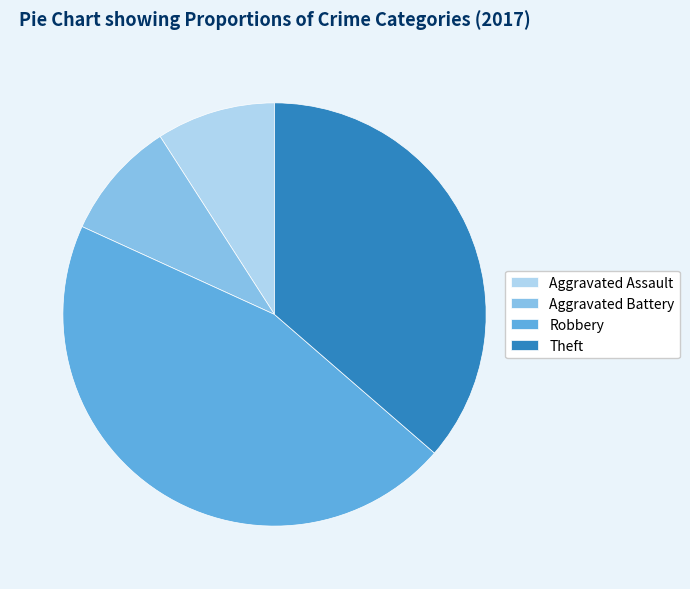

Which category has the biggest portion of the pie?

Robbery